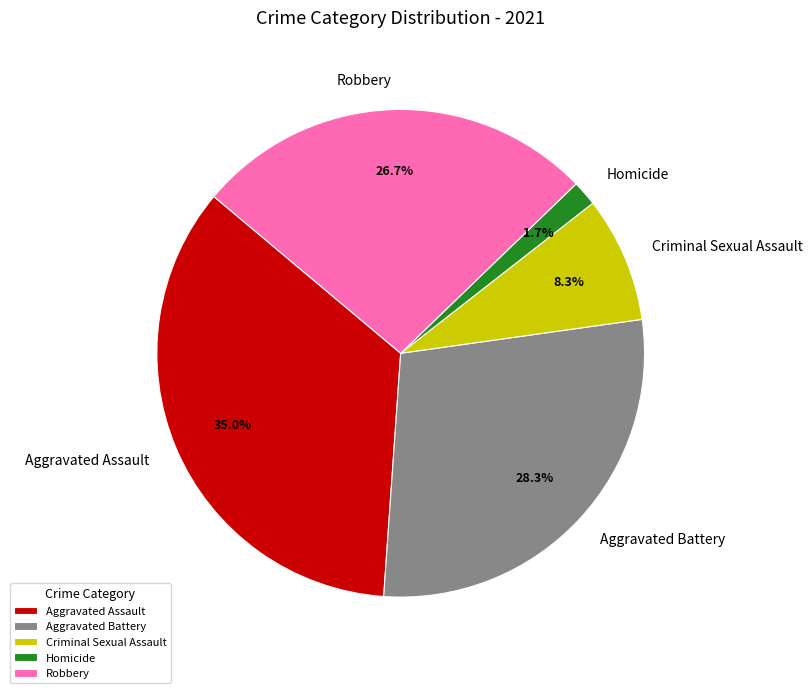

What percentage is NOT represented by Aggravated Assault?

65.0%